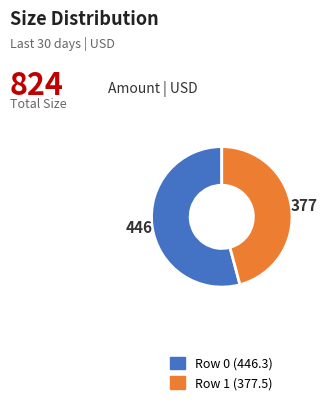

Does Row 0 account for over 50% of the chart?

Yes